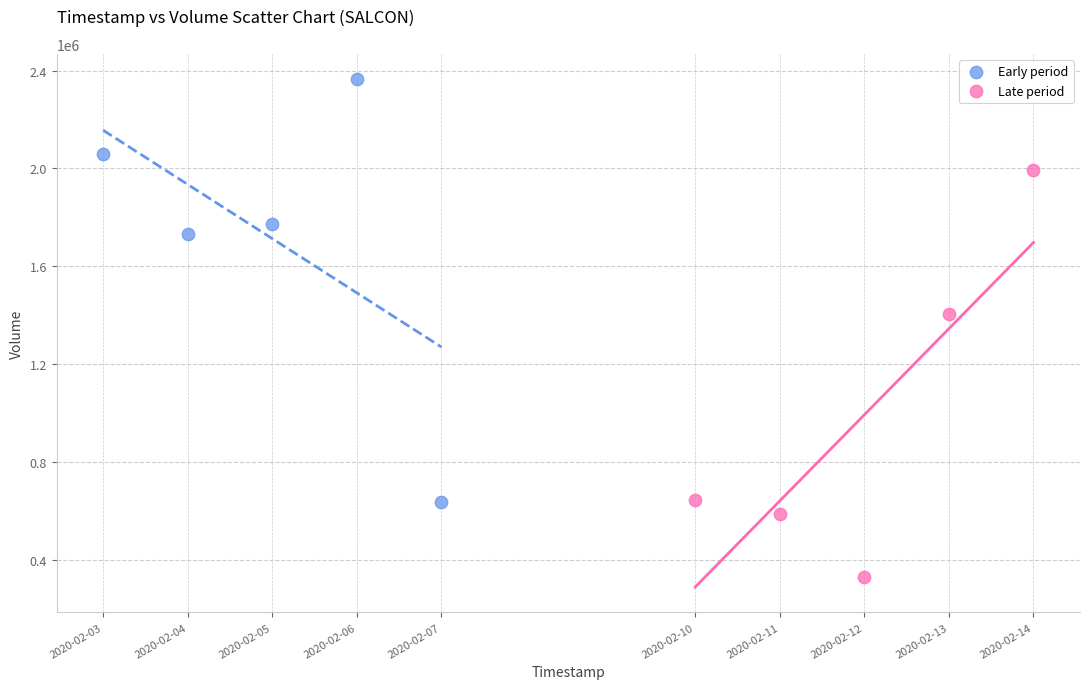

Which series reaches the minimum Y coordinate?

Late period